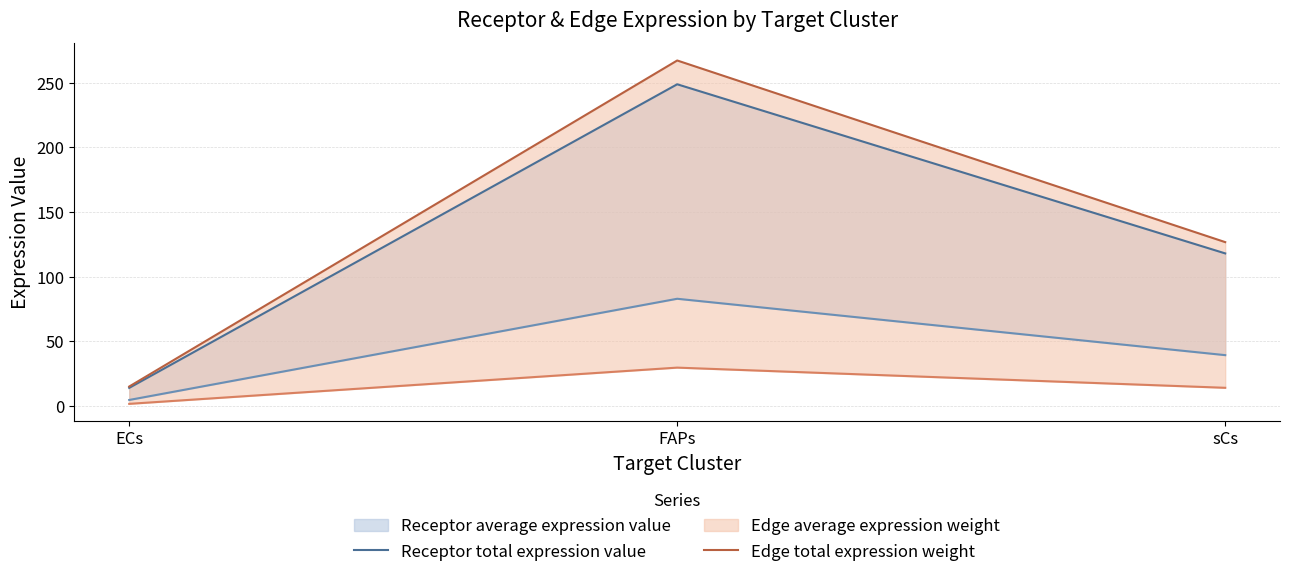

Read the Edge total expression weight value at FAPs.

267.3